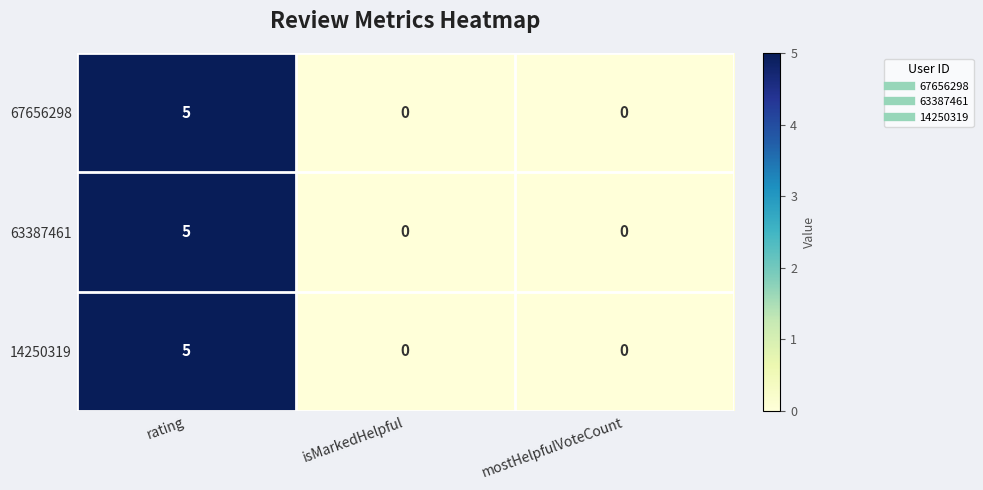

Reading left to right, list all the values displayed in this chart.

67656298: rating=5	isMarkedHelpful=0	mostHelpfulVoteCount=0
63387461: rating=5	isMarkedHelpful=0	mostHelpfulVoteCount=0
14250319: rating=5	isMarkedHelpful=0	mostHelpfulVoteCount=0